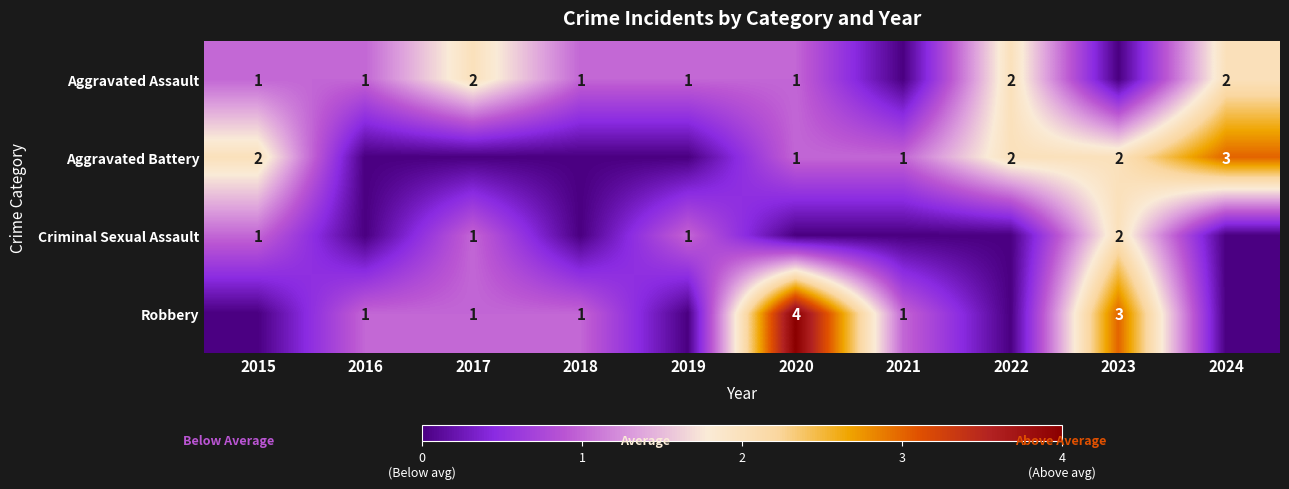

At how many categories does at least one series exceed 0?

10